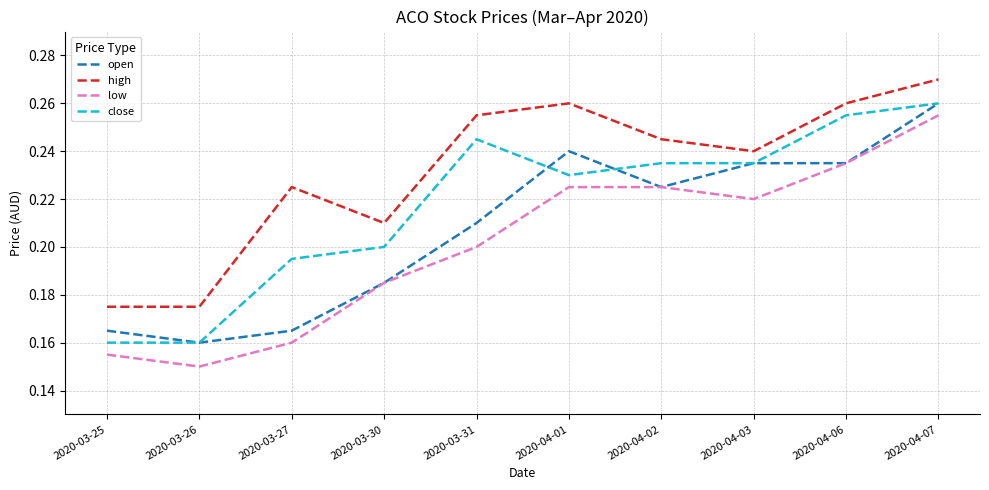

Which series has the widest spread of values?

low